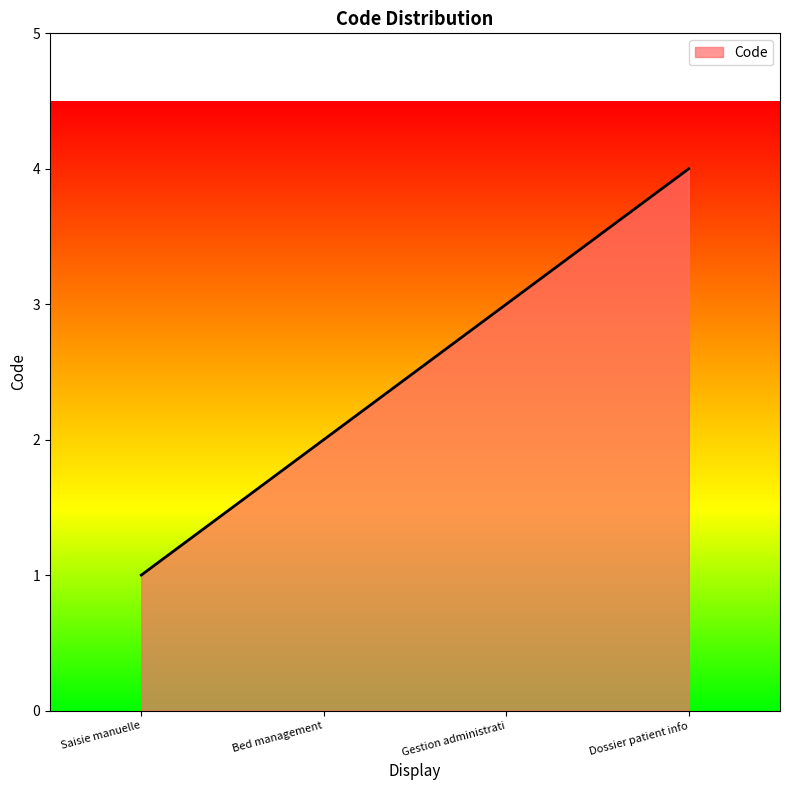

What is the maximum value shown in the chart?

4.0